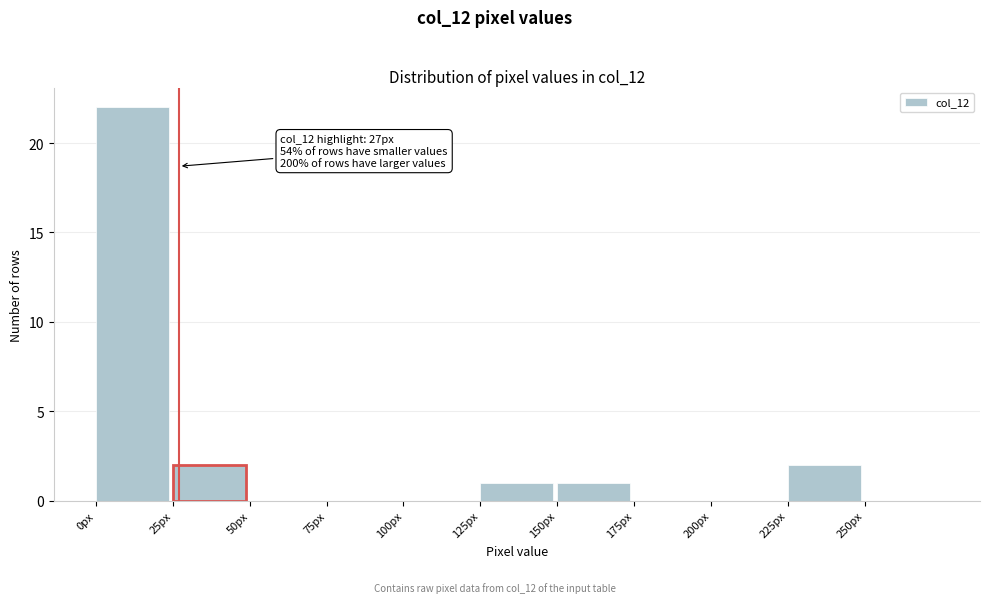

Over which range of the x-axis is the bar tallest?

0 to 25